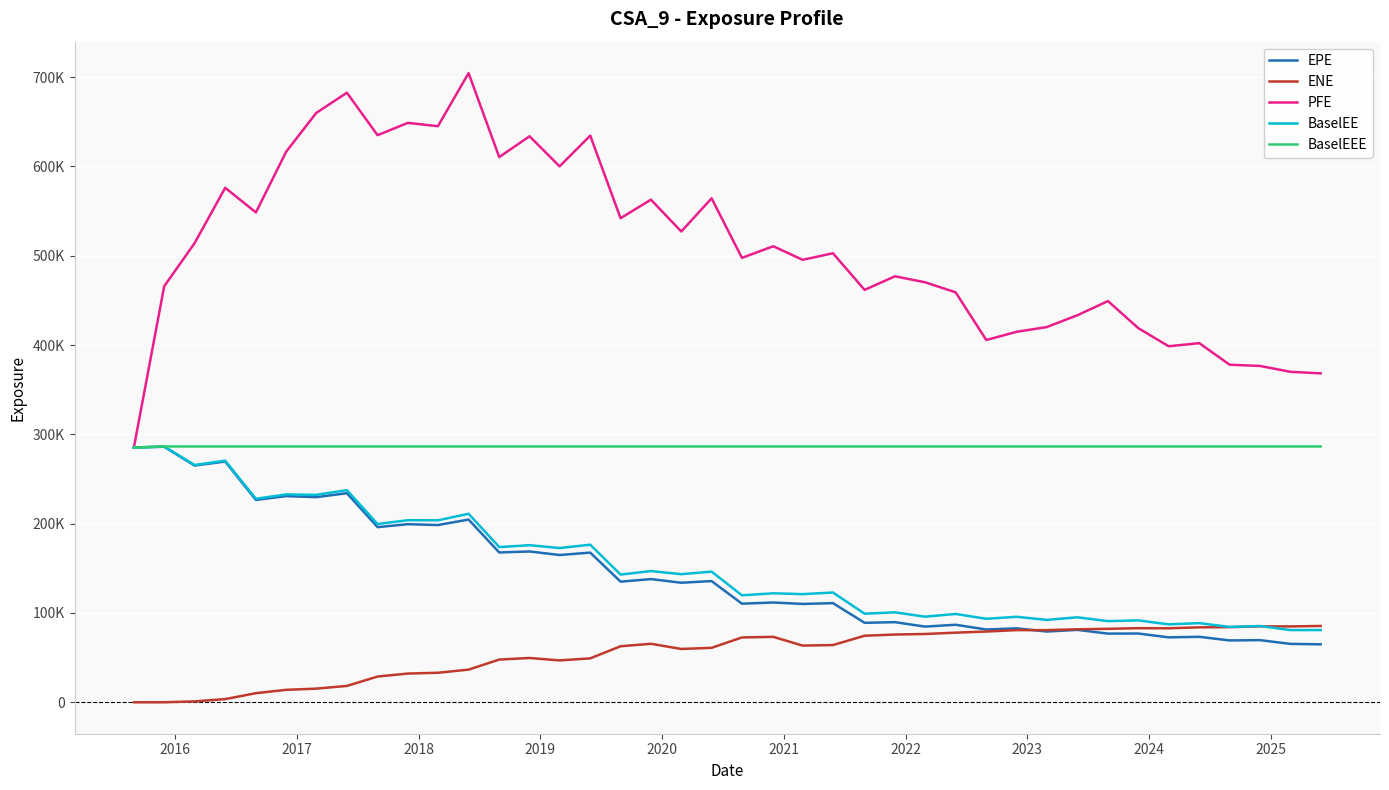

Reading left to right, transcribe all the data shown in this chart.

EPE: 285238.0	286100.0	265107.0	269535.0	226586.0	230850.0	229671.0	234107.0	196118.0	199408.0	198439.0	204617.0	167743.0	168859.0	164907.0	167579.0	135054.0	137936.0	133833.0	135699.0	110414.0	111704.0	110120.0	111001.0	88970.3	89693.9	84732.0	86792.6	81476.3	82798.9	79195.3	81056.1	76880.9	76975.5	72691.5	73293.2	69234.9	69562.3	65373.2	64891.7
ENE: 0.0	18.2	967.4	3541.6	10178.4	13929.7	15261.5	18289.4	28796.6	32156.1	33026.0	36531.8	47817.9	49585.4	46868.7	49147.7	62722.1	65491.8	59691.7	60941.5	72583.7	73241.9	63461.2	64064.1	74489.1	75857.4	76442.9	77939.3	79203.2	80787.0	80767.1	81718.9	82248.2	82946.9	82847.1	83919.2	84120.6	85020.4	84916.9	85440.5
PFE: 285238.0	465865.0	514016.0	576091.0	548514.0	616541.0	659923.0	682558.0	635007.0	648808.0	645052.0	704500.0	610497.0	633779.0	600106.0	634483.0	542053.0	562801.0	527165.0	564287.0	497629.0	510636.0	495443.0	502795.0	461786.0	476984.0	470316.0	459056.0	405635.0	414827.0	420115.0	433316.0	449248.0	418916.0	398648.0	402122.0	377965.0	376611.0	370043.0	368295.0
BaselEE: 285238.0	286433.0	265725.0	270568.0	227894.0	232725.0	232261.0	237516.0	199619.0	203854.0	203753.0	211039.0	173783.0	175881.0	172685.0	176444.0	142969.0	146912.0	143417.0	146308.0	119777.0	122020.0	121078.0	122873.0	99183.6	100714.0	95825.2	98875.1	93499.2	95720.1	92224.5	95098.0	90874.7	91671.6	87222.1	88614.3	84338.6	85378.8	80844.7	80856.8
BaselEEE: 285238.0	286433.0	286433.0	286433.0	286433.0	286433.0	286433.0	286433.0	286433.0	286433.0	286433.0	286433.0	286433.0	286433.0	286433.0	286433.0	286433.0	286433.0	286433.0	286433.0	286433.0	286433.0	286433.0	286433.0	286433.0	286433.0	286433.0	286433.0	286433.0	286433.0	286433.0	286433.0	286433.0	286433.0	286433.0	286433.0	286433.0	286433.0	286433.0	286433.0